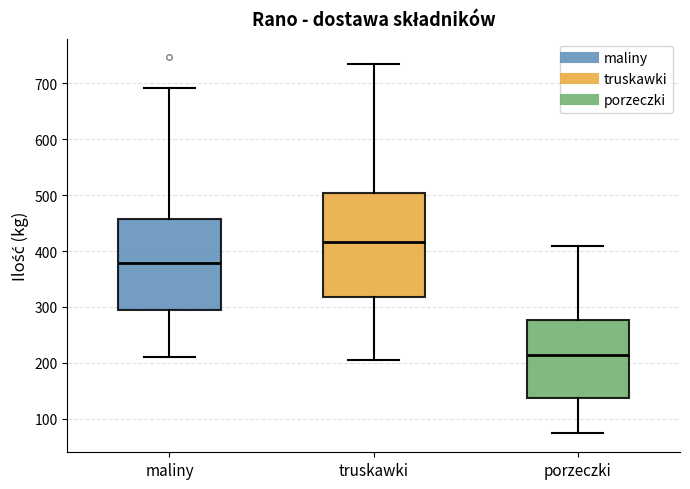

Reading left to right, transcribe this box plot: for each box, give where its median line is, the range the box spans, and where its two whiskers end, as read against the y-axis. The values are not printed on the chart, so give them approximately, as read against the axis.

maliny: median 380, box 290 to 460, whiskers 210 to 690
truskawki: median 420, box 320 to 500, whiskers 210 to 740
porzeczki: median 220, box 140 to 280, whiskers 70 to 410